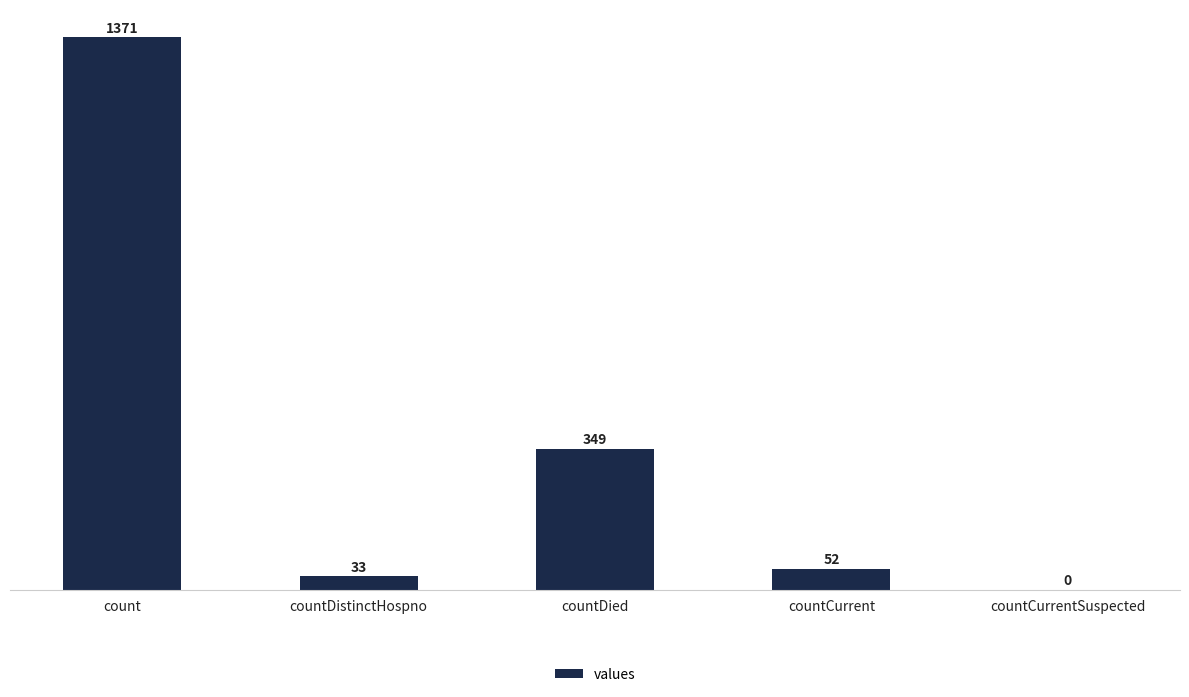

The chart shows a value of 1371 at count. True or false?

True